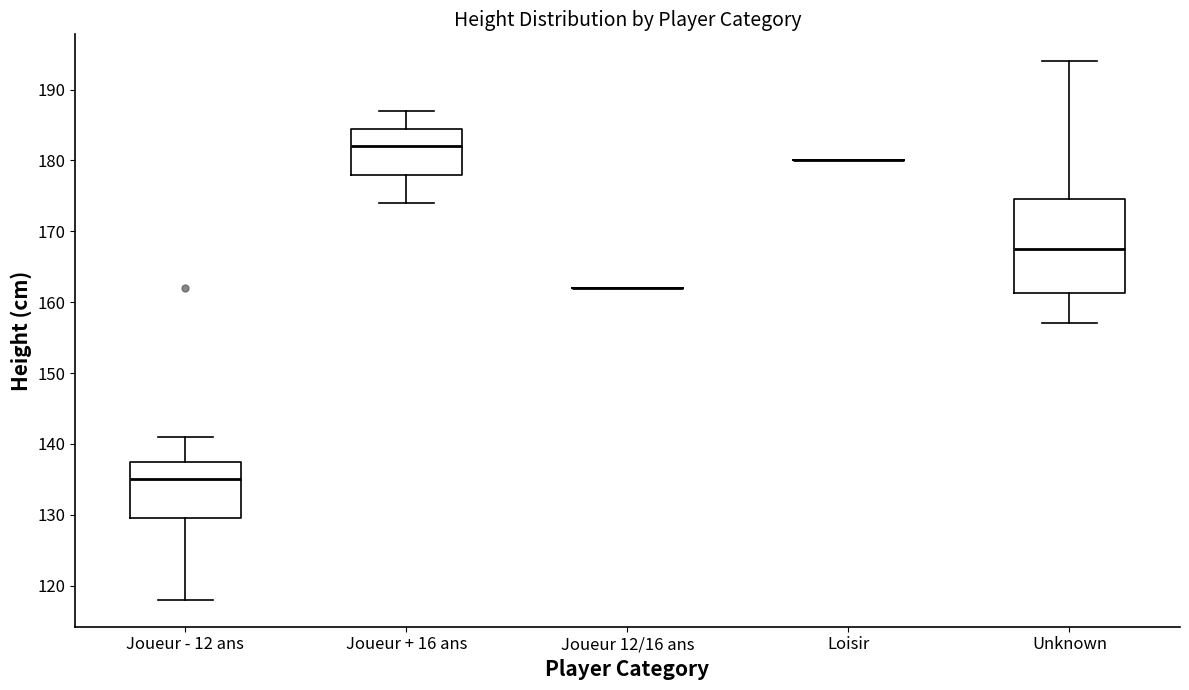

Comparing the boxes themselves (not the whiskers), which one is the tallest?

Unknown